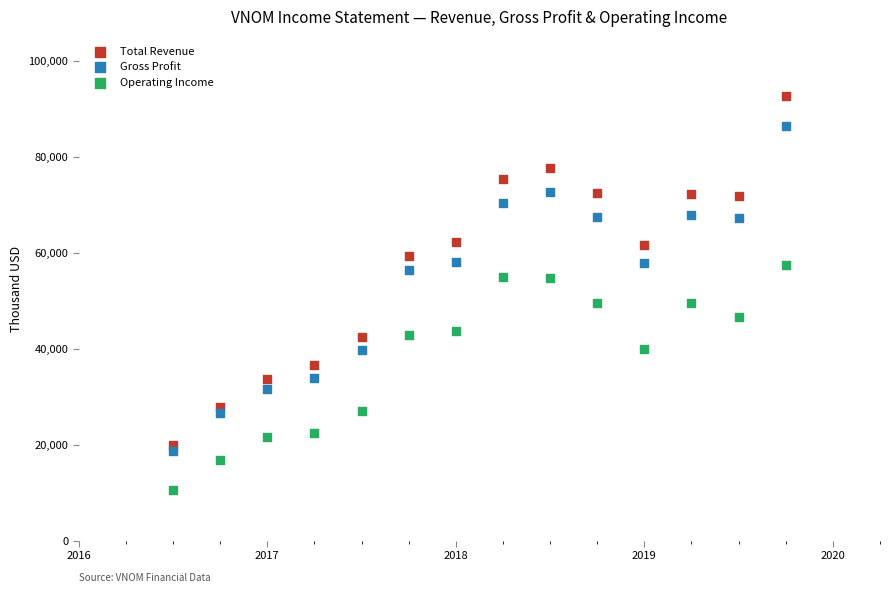

What are all the series names shown in the legend?

Total Revenue, Gross Profit, Operating Income